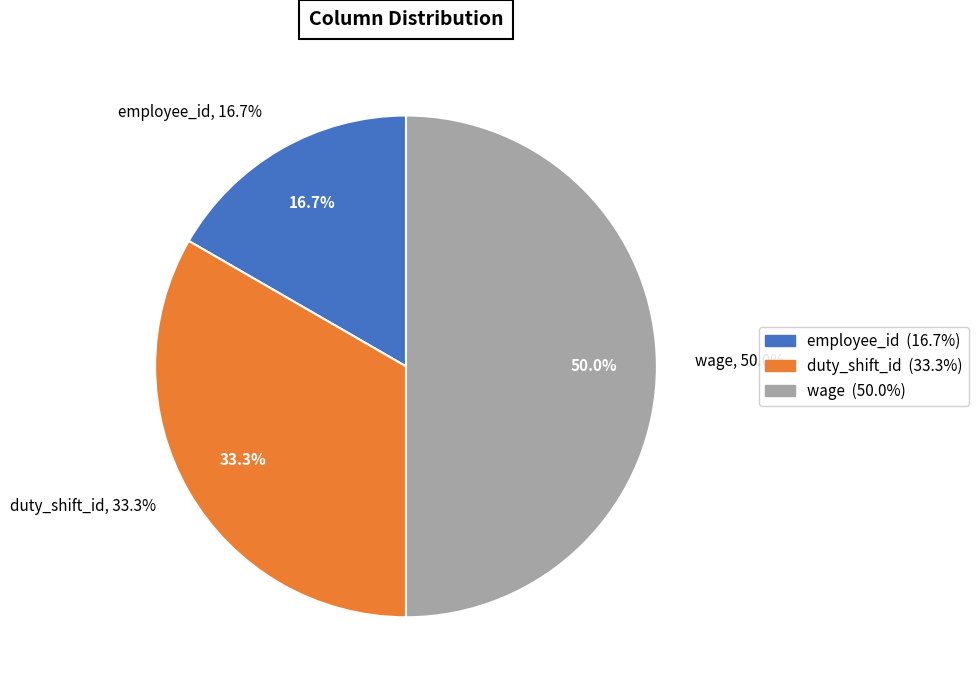

Count the number of slices in the pie.

3